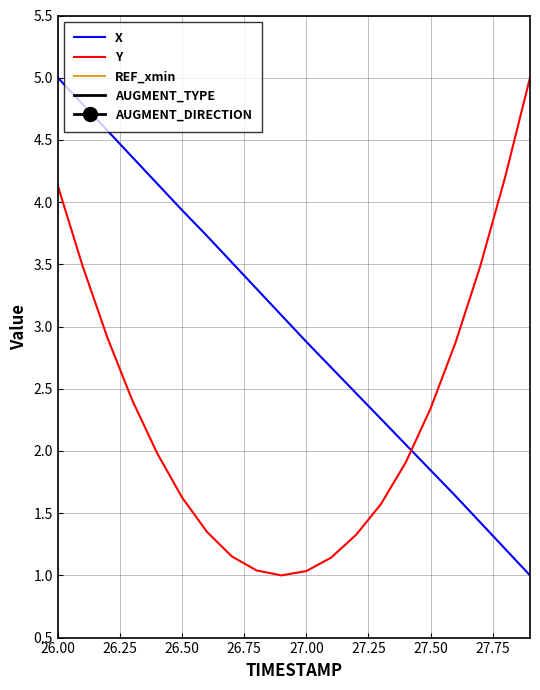

What is the minimum value for Y?

1.0